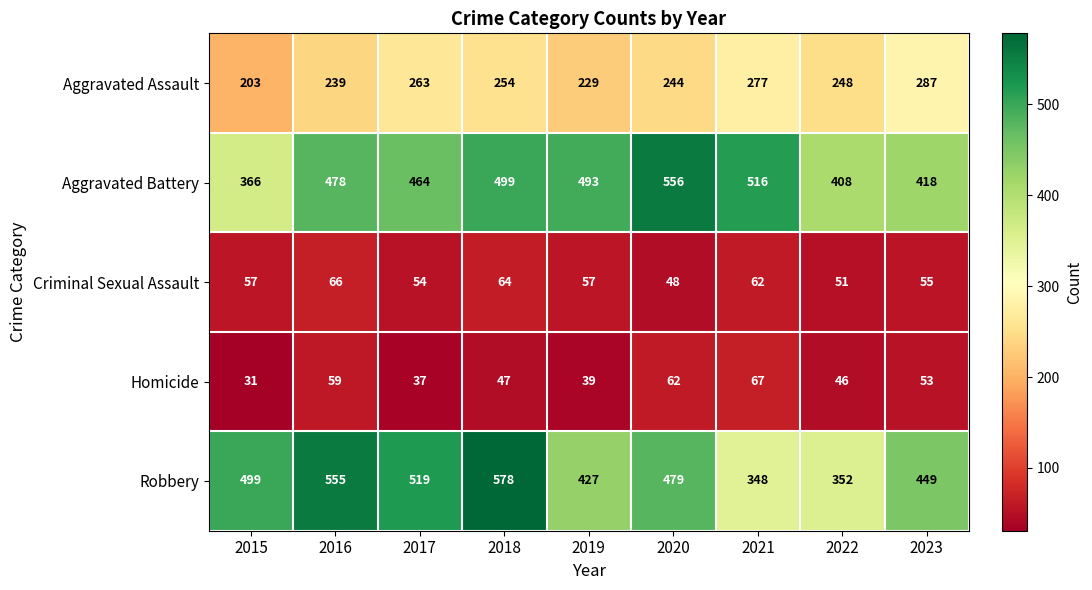

What is the sum of all Robbery values?

4206